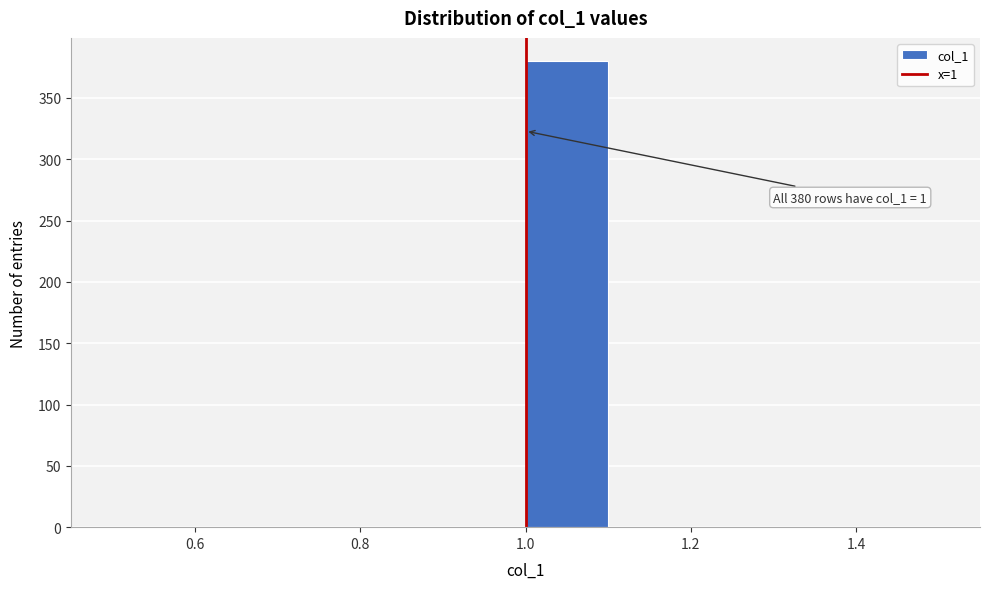

Which range on the x-axis has the tallest bar?

1.0 to 1.1